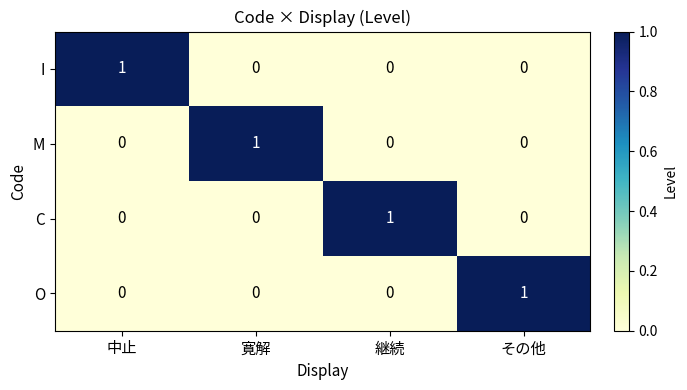

How many positive values does the O series have?

1